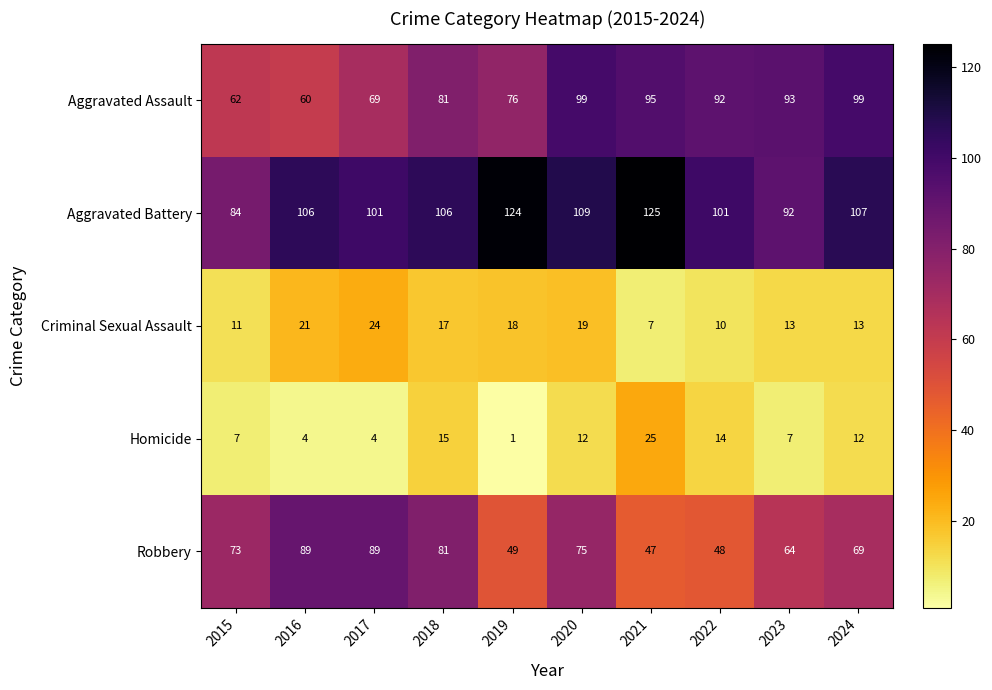

What is the average value of the Robbery series?

68